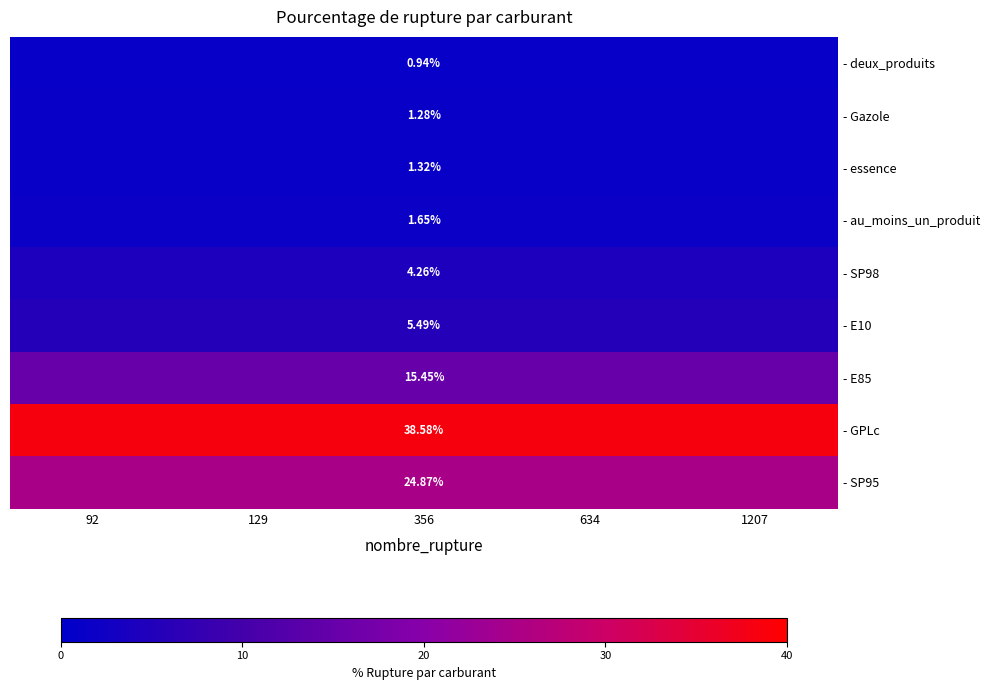

The value of - essence at 1207 is 1.3. True or false?

True